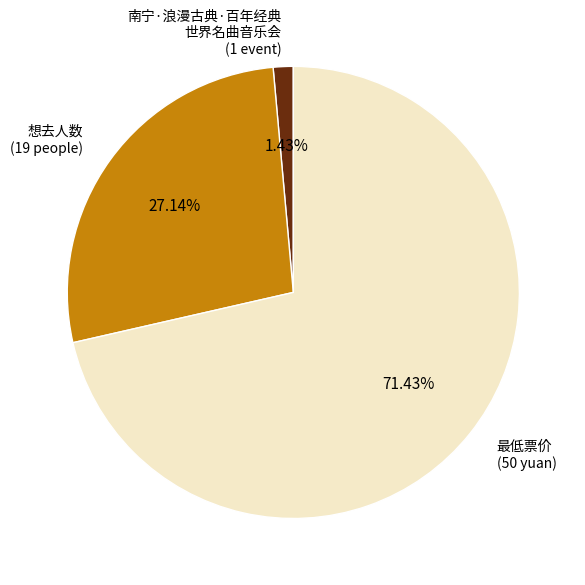

What is the ratio of the value at 最低票价 (50 yuan) to the value at 想去人数 (19 people)?

2.6